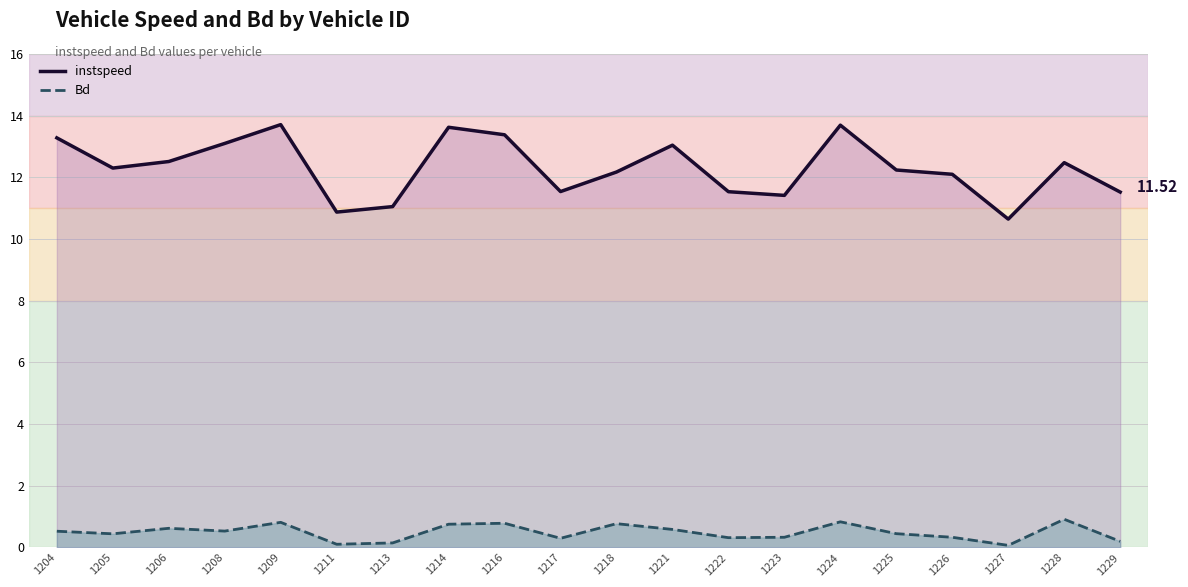

The Bd (line) series shows 0.8 at 1224. True or false?

True